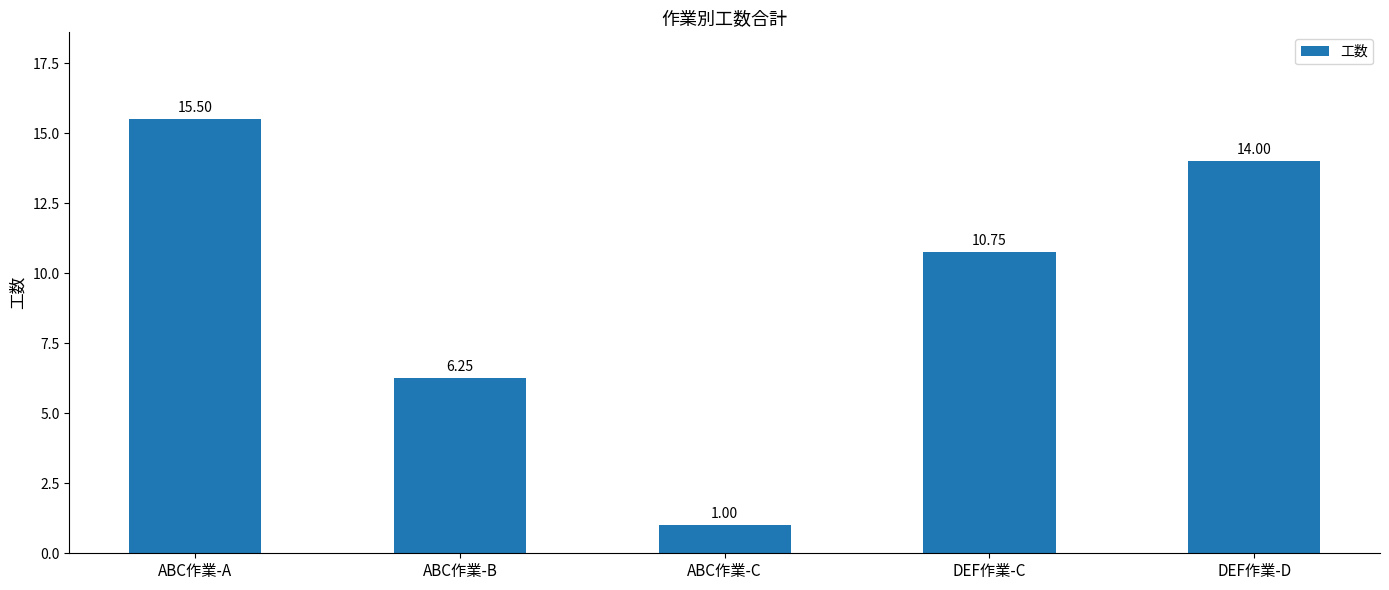

Which label corresponds to the smallest value in the chart?

ABC作業-C